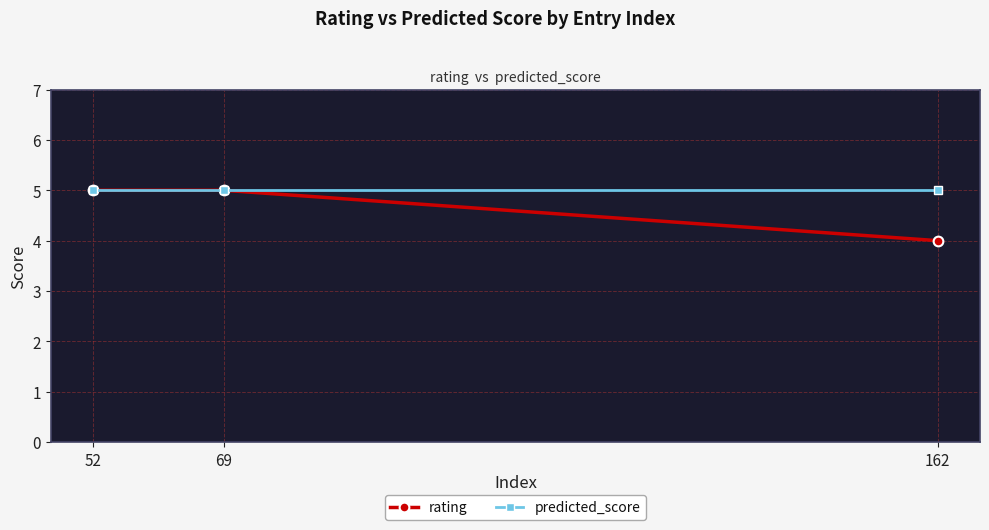

What is the sum of all predicted_score values?

15